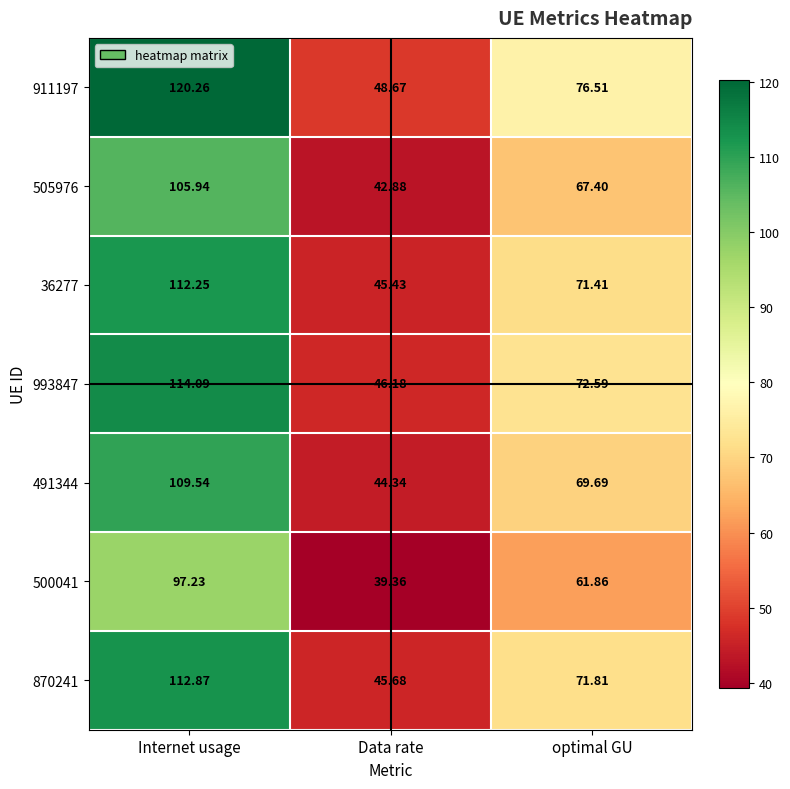

List the labels in order of 505976 value, smallest first.

Data rate, optimal GU, Internet usage